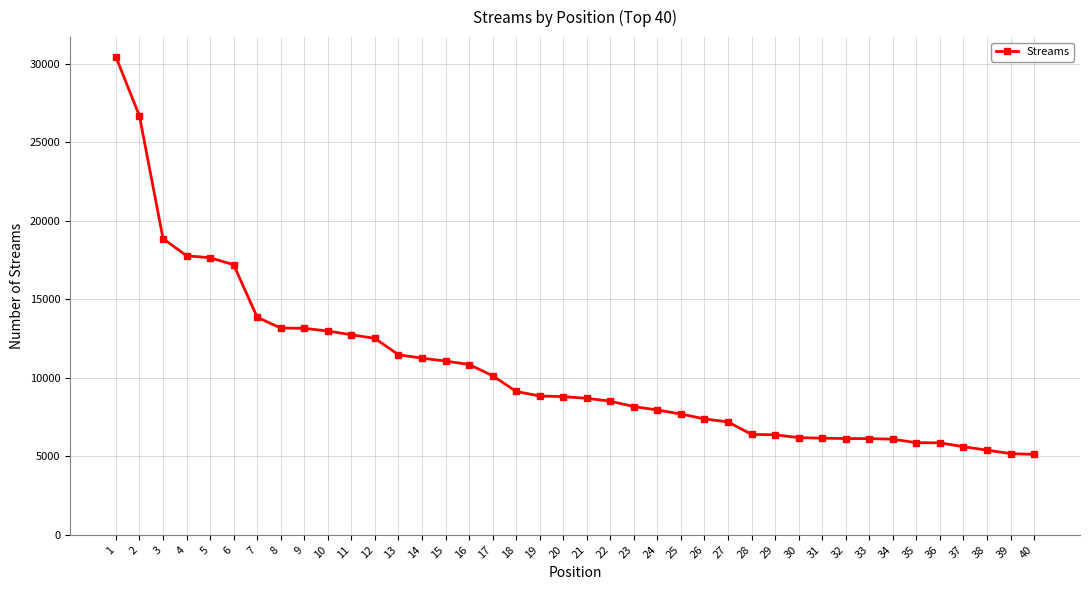

What is the difference between the values at 9 and 33?

7026